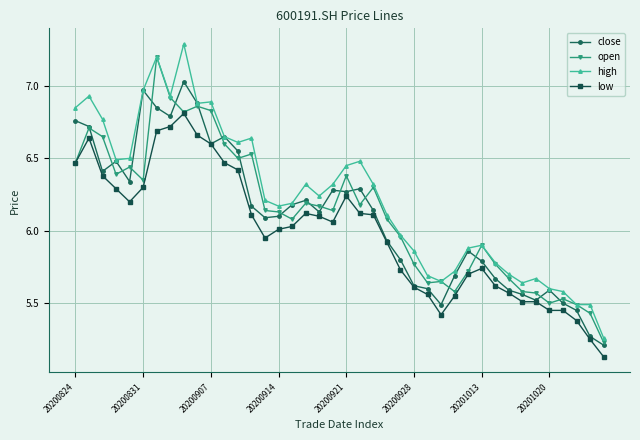

How many lines are shown in the chart?

4